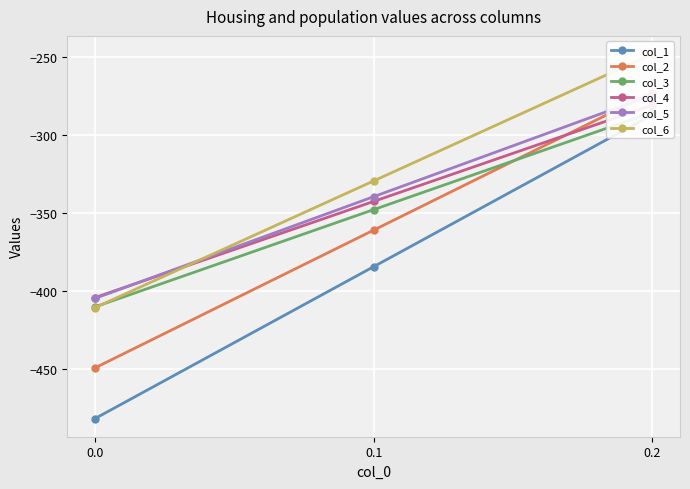

Where does the col_2 series first go above -361?

0.2